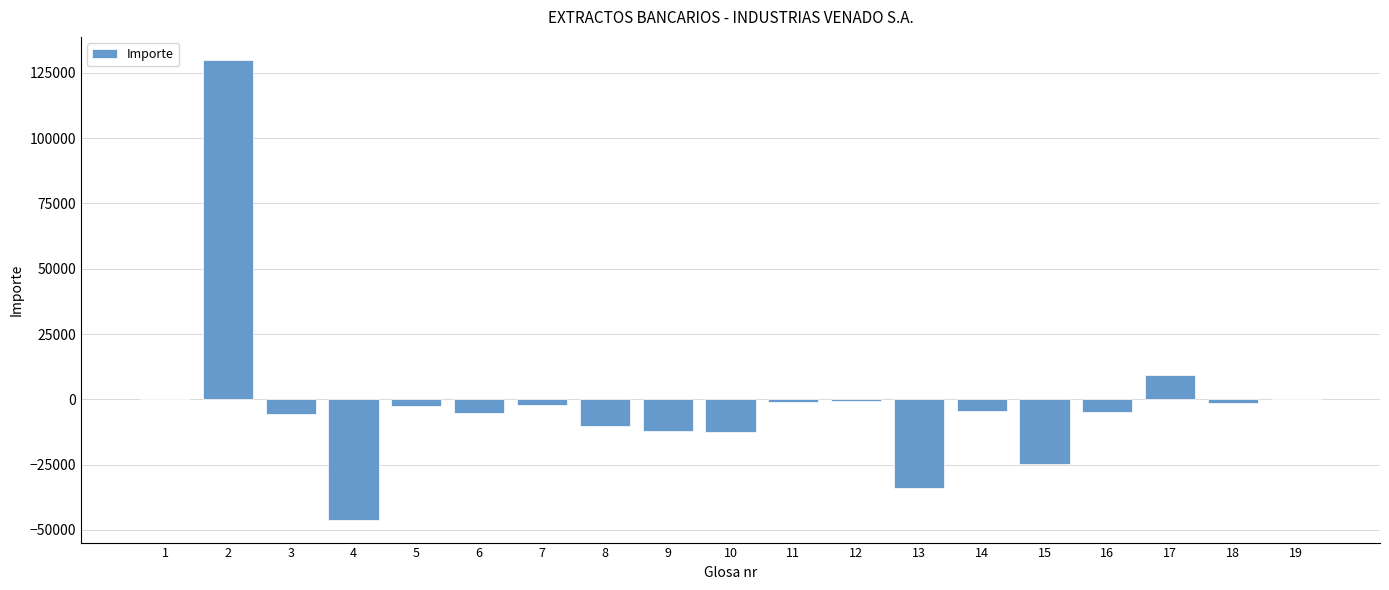

The value at 4 is -13634.5. True or false?

False